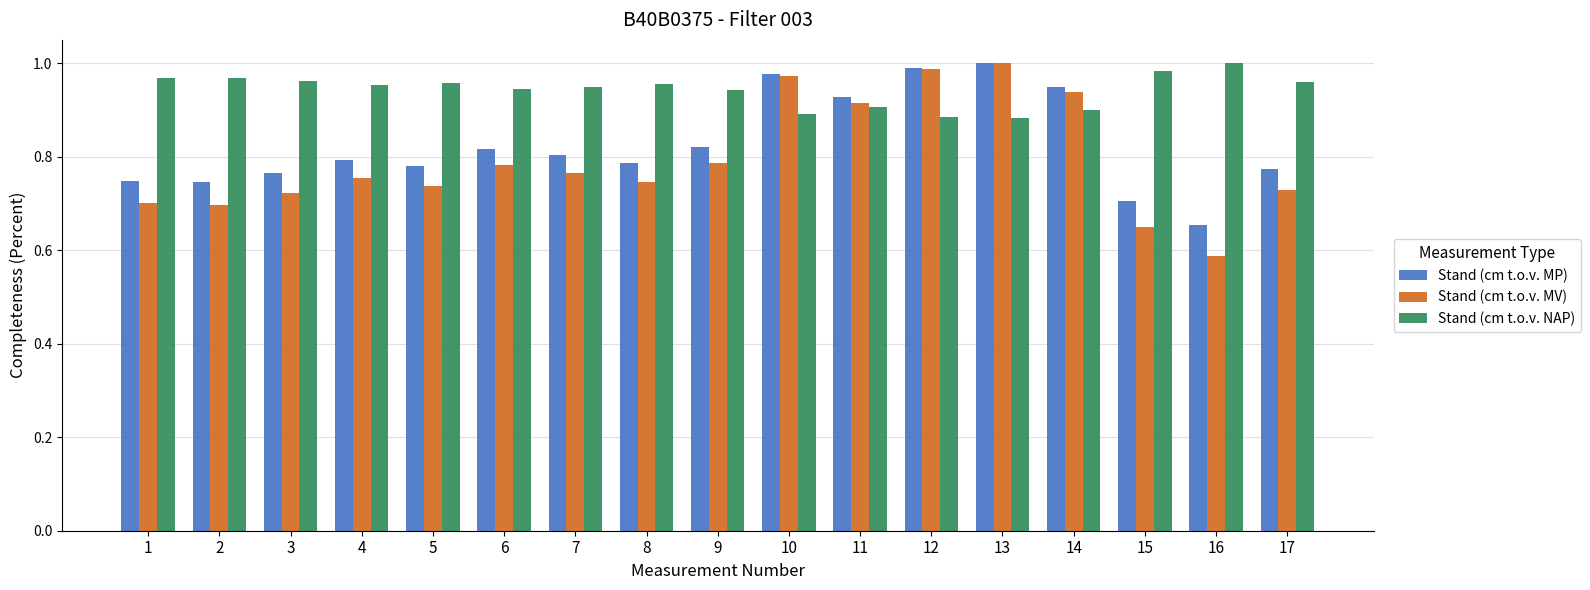

Which category has the lowest value across all series?

16